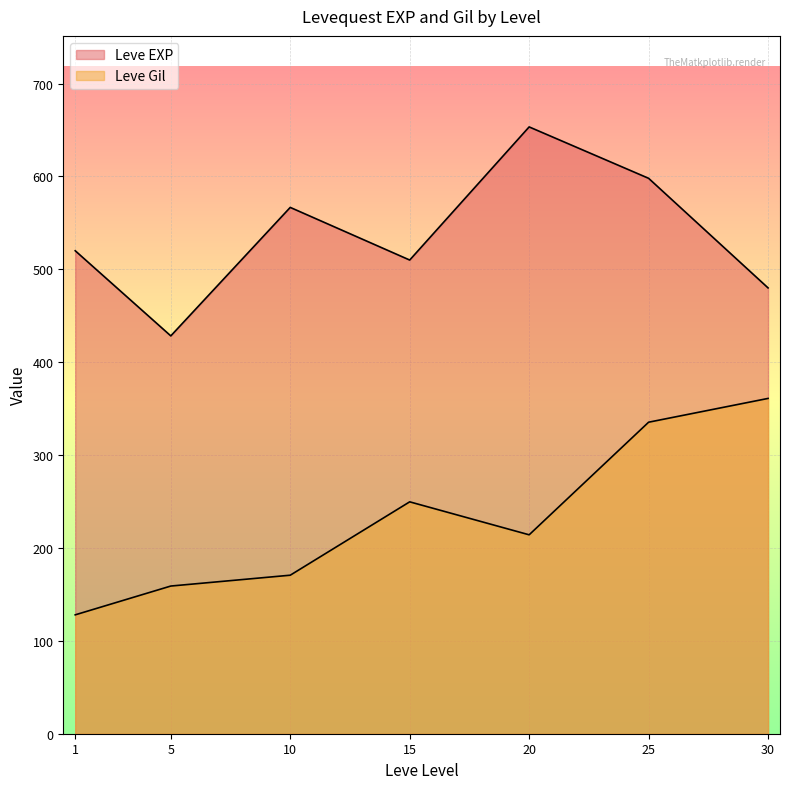

How many lines are shown in the chart?

2